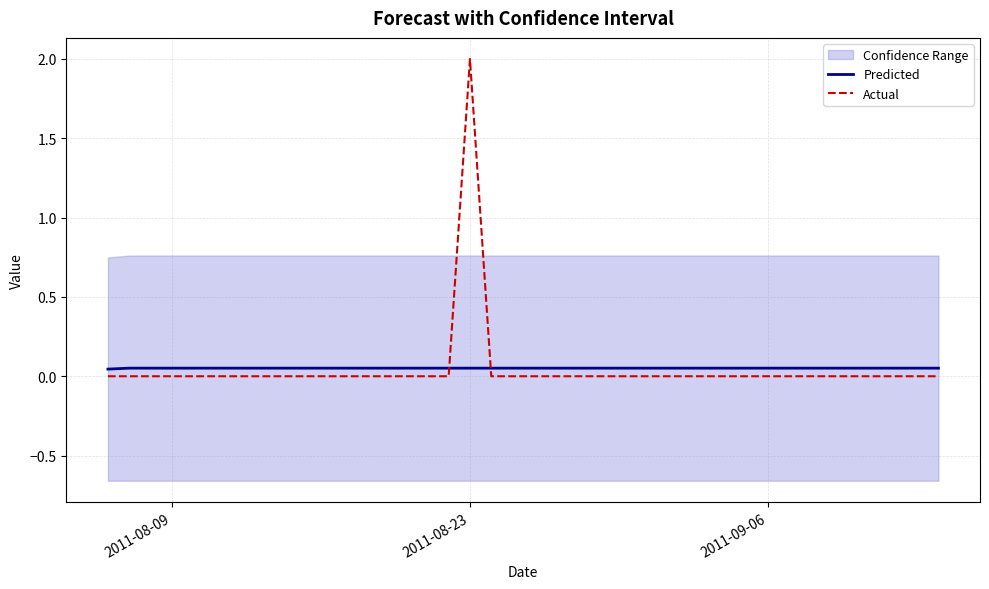

What is the average value of the Actual series?

0.1